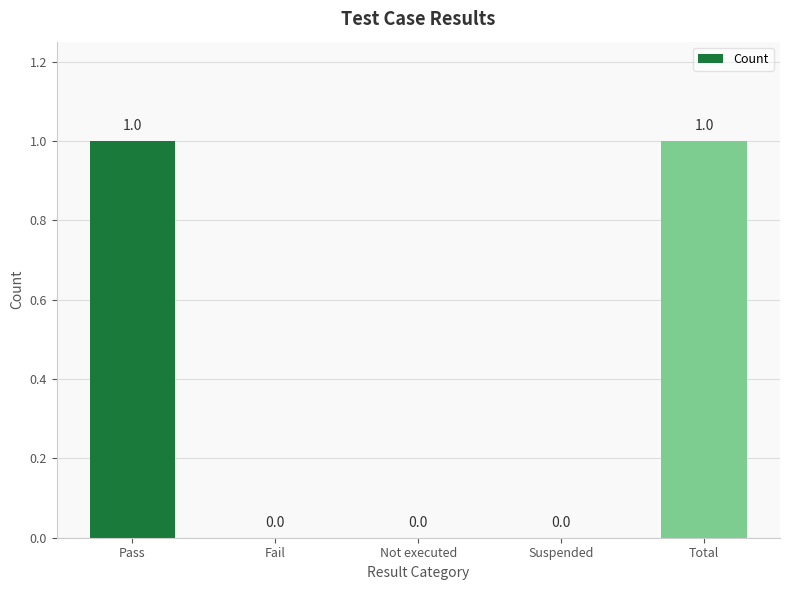

How many values are between 0 and 1?

5